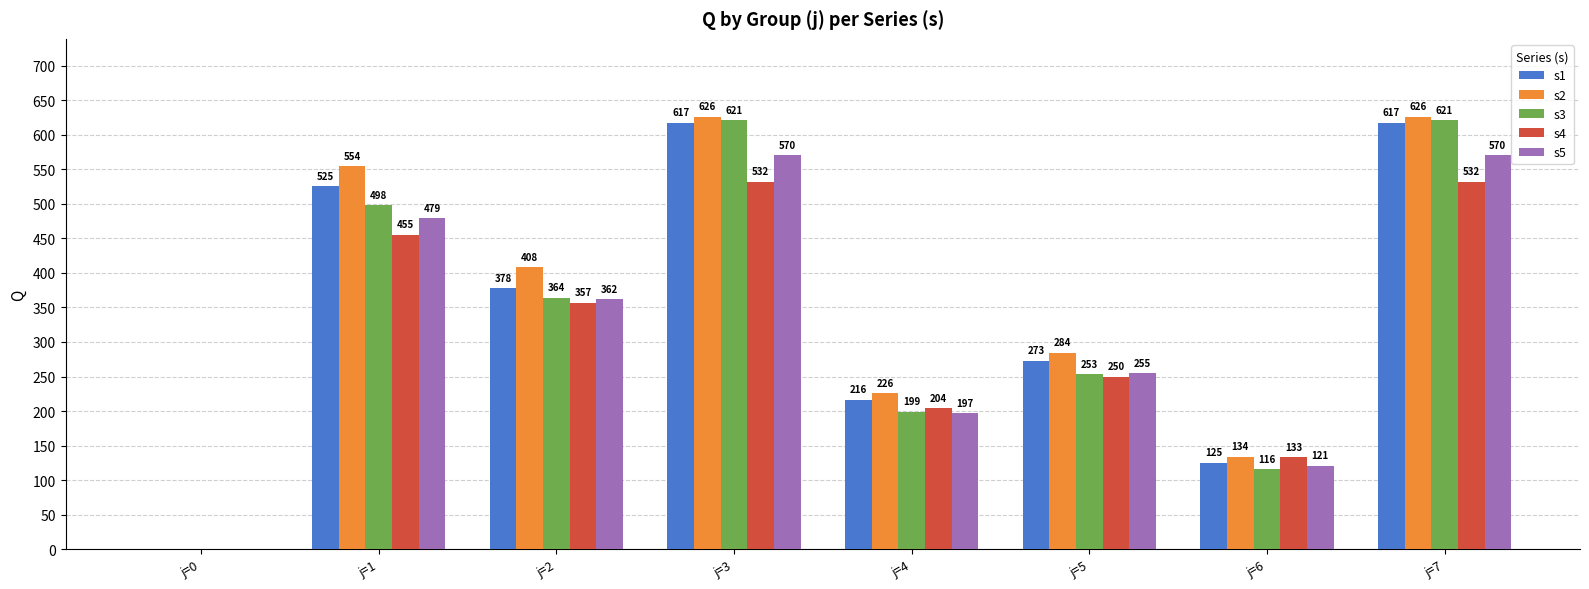

Does the chart contain stacked bars?

No